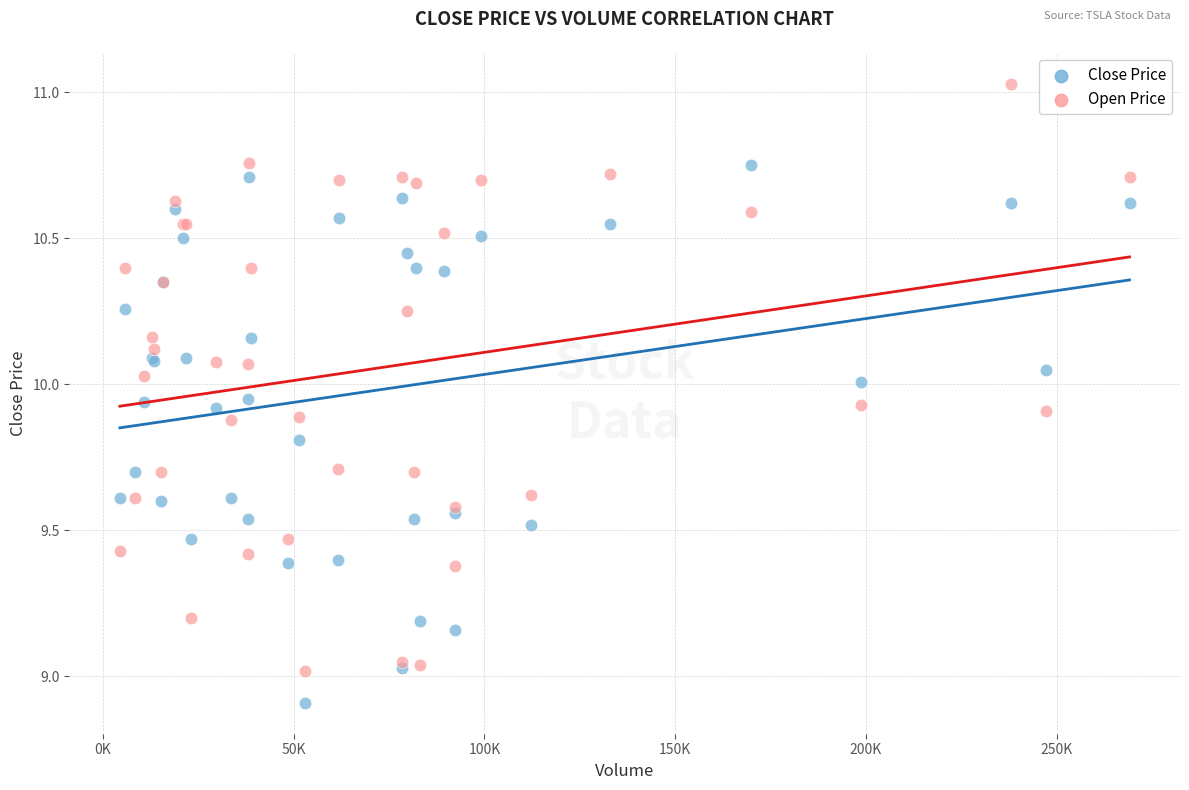

Which series reaches the maximum Y coordinate?

Open Price